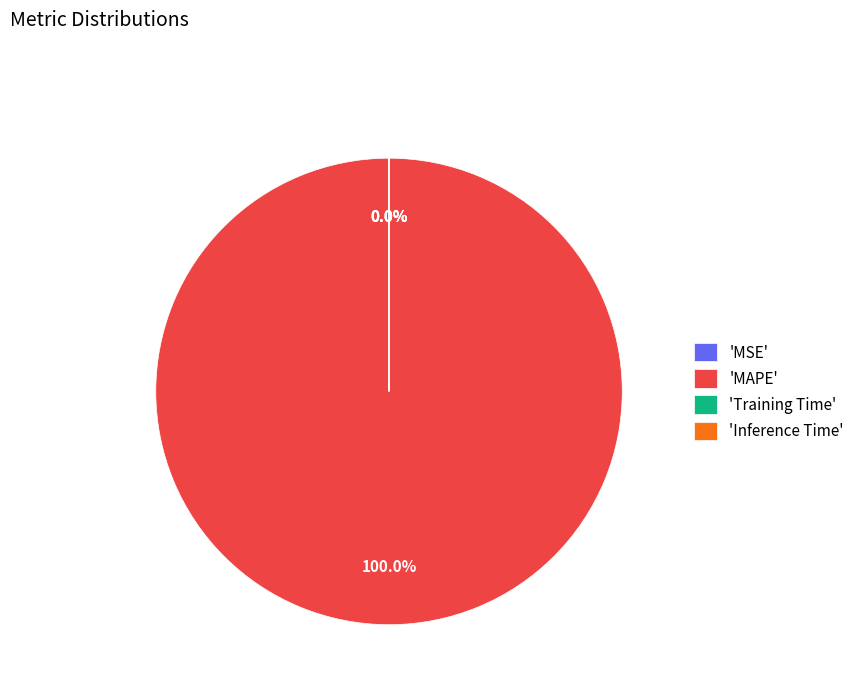

Does Training Time represent more than half of the total?

No